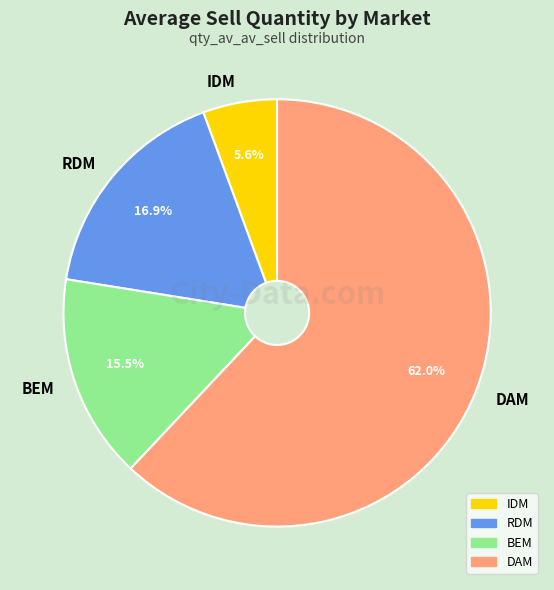

Is it true that BEM is 30% of the pie?

False